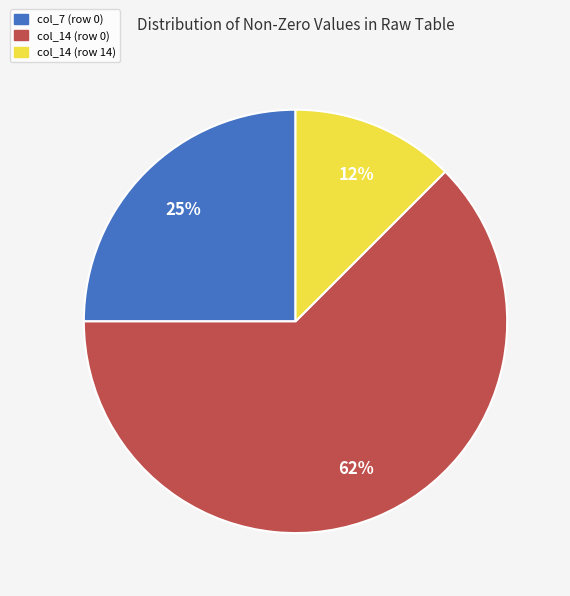

Do col_7 (row 0) and col_14 (row 14) together represent more than half of the pie?

No